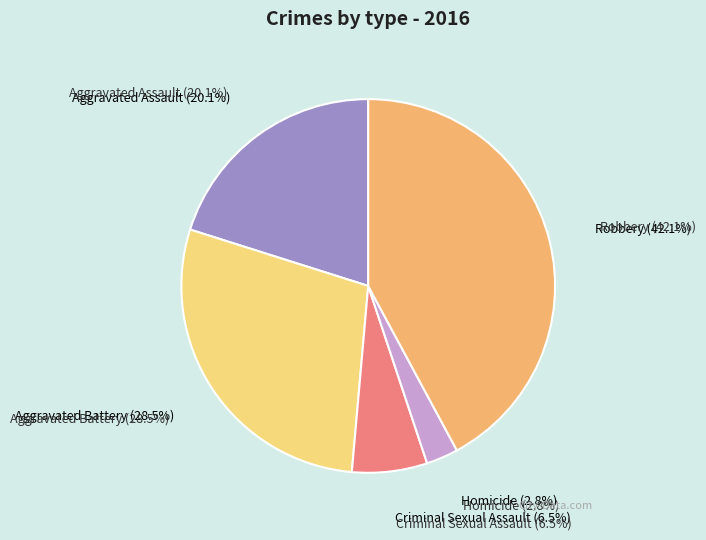

To the nearest percent, what portion does Robbery represent?

42%